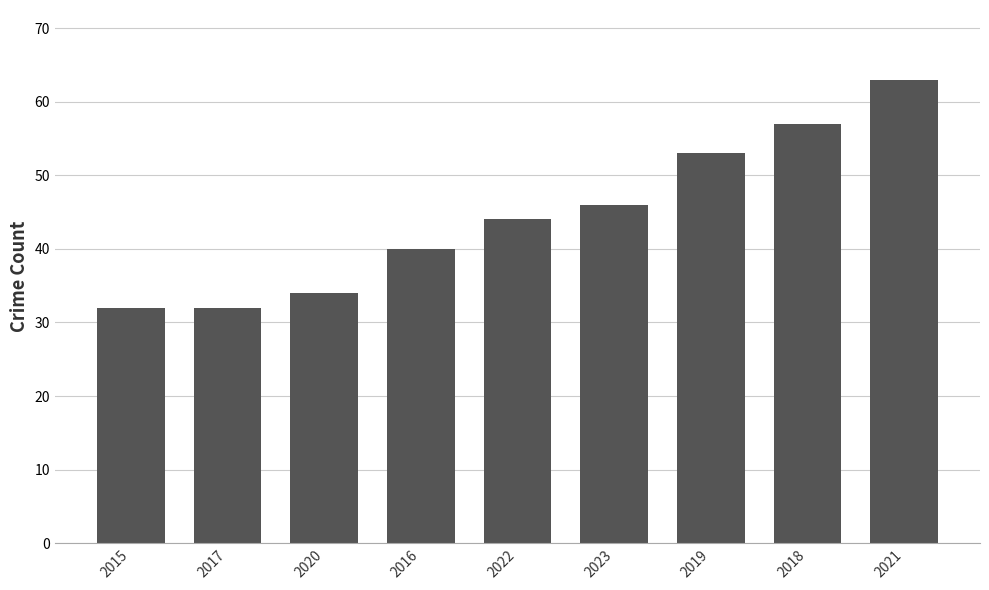

At which category does the chart reach its peak across all series?

2021